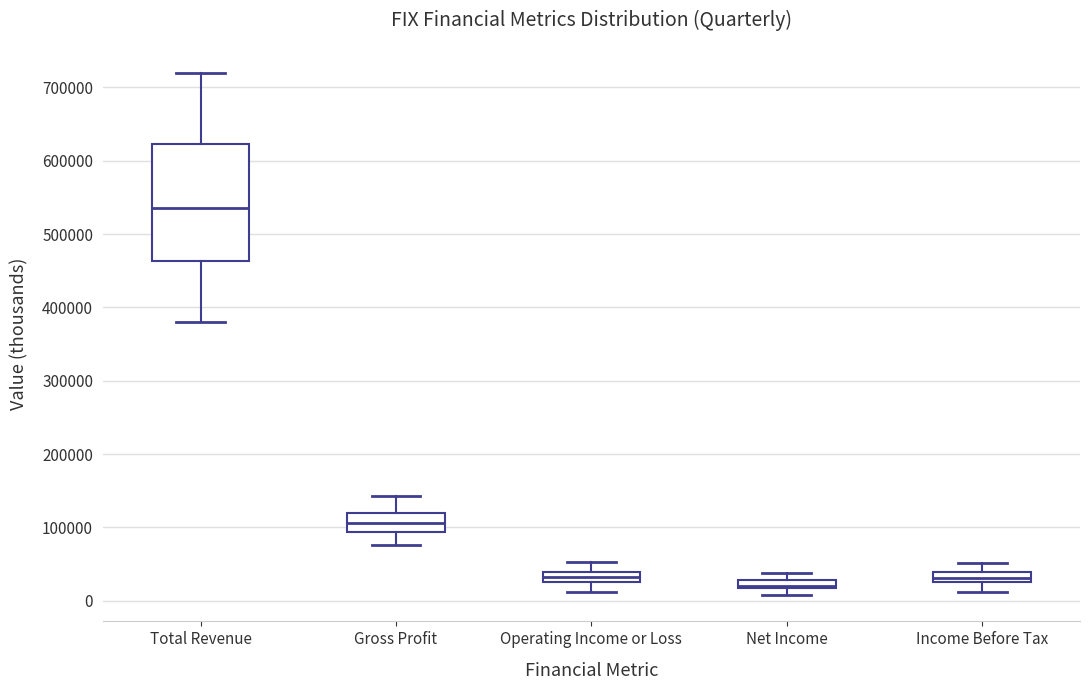

Where does the upper whisker of the box for Total Revenue end on the y-axis? The values are not printed on the chart, so give them approximately, as read against the axis.

720000